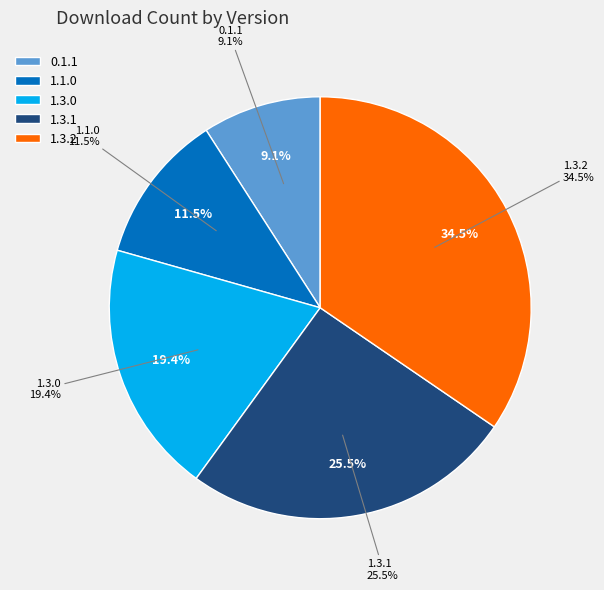

Count the number of slices in the pie.

6